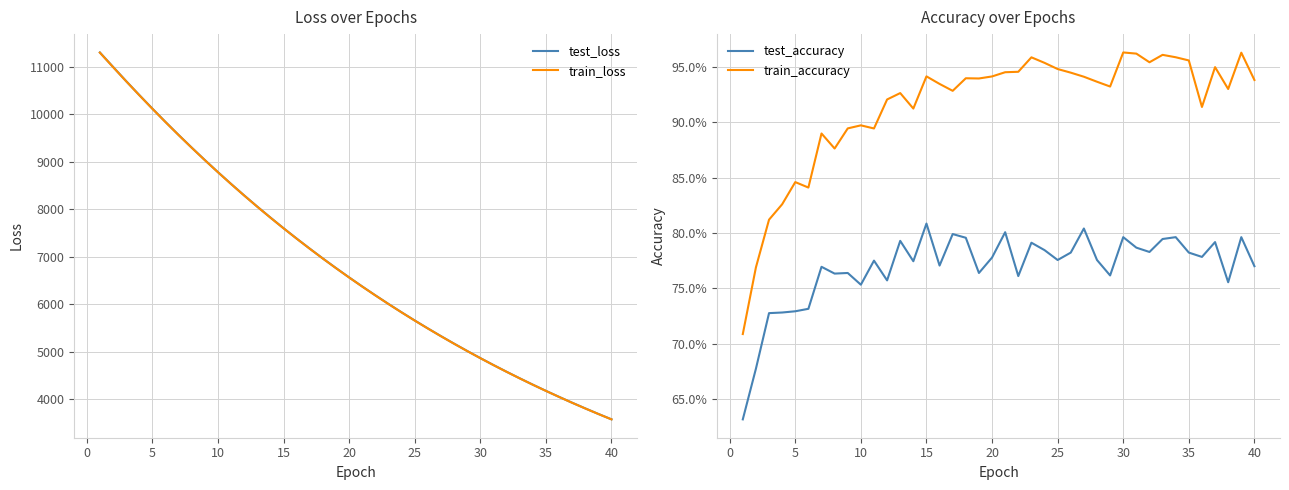

How many values in the train_loss series exceed 6559?

20